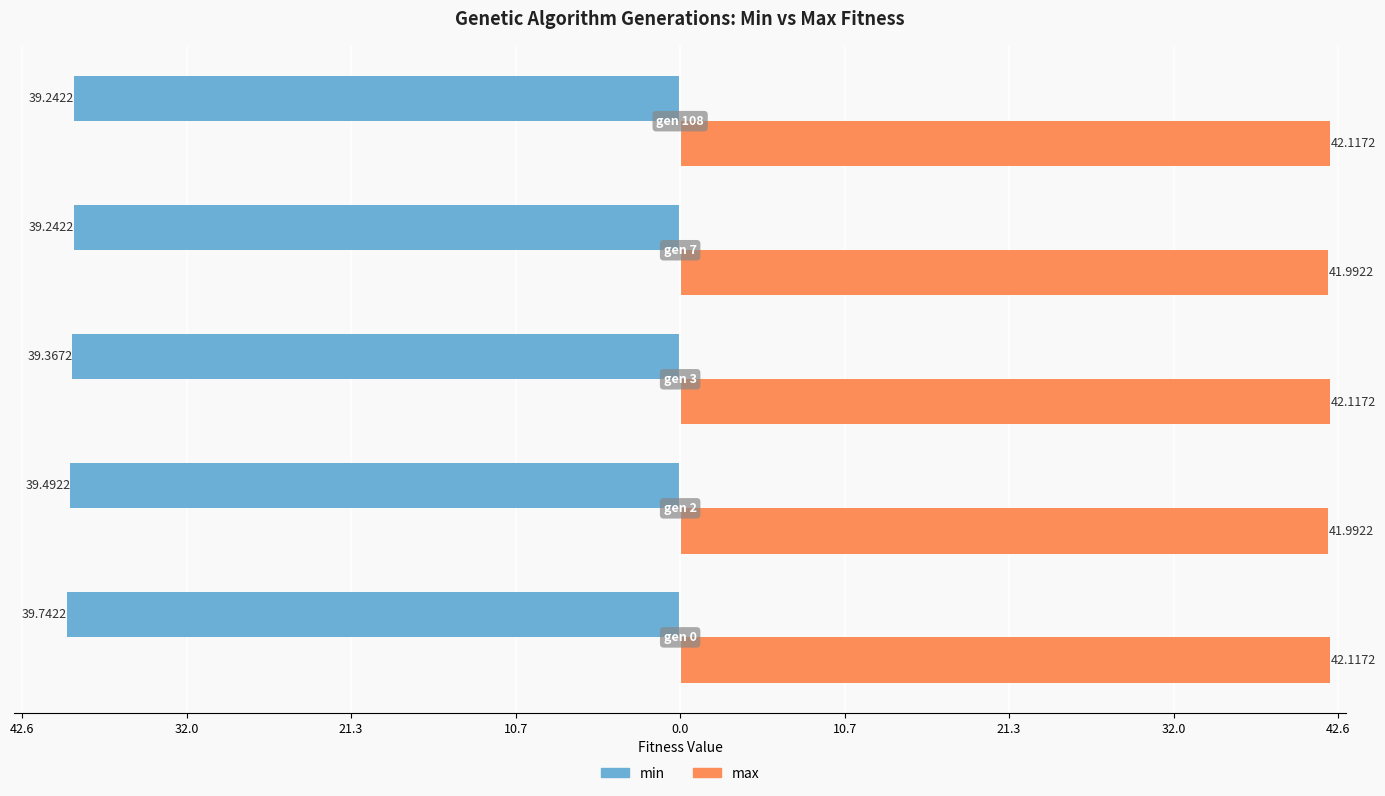

What are all the series names shown in the legend?

min, max